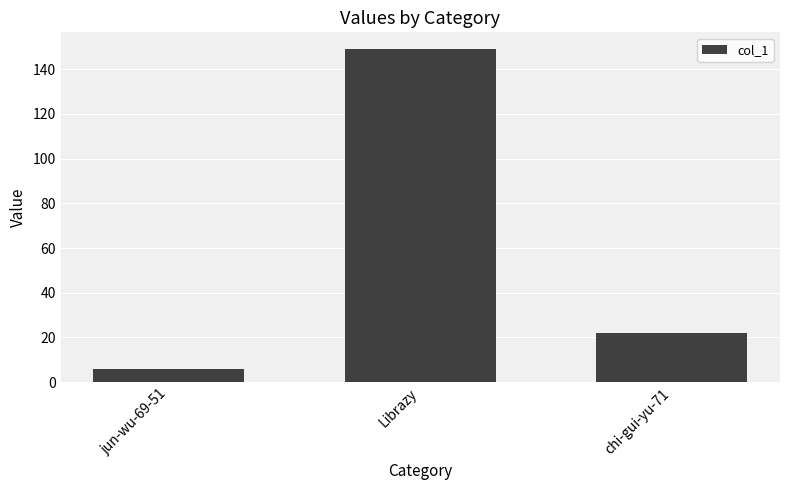

Is it true that the value at Librazy is 149?

True